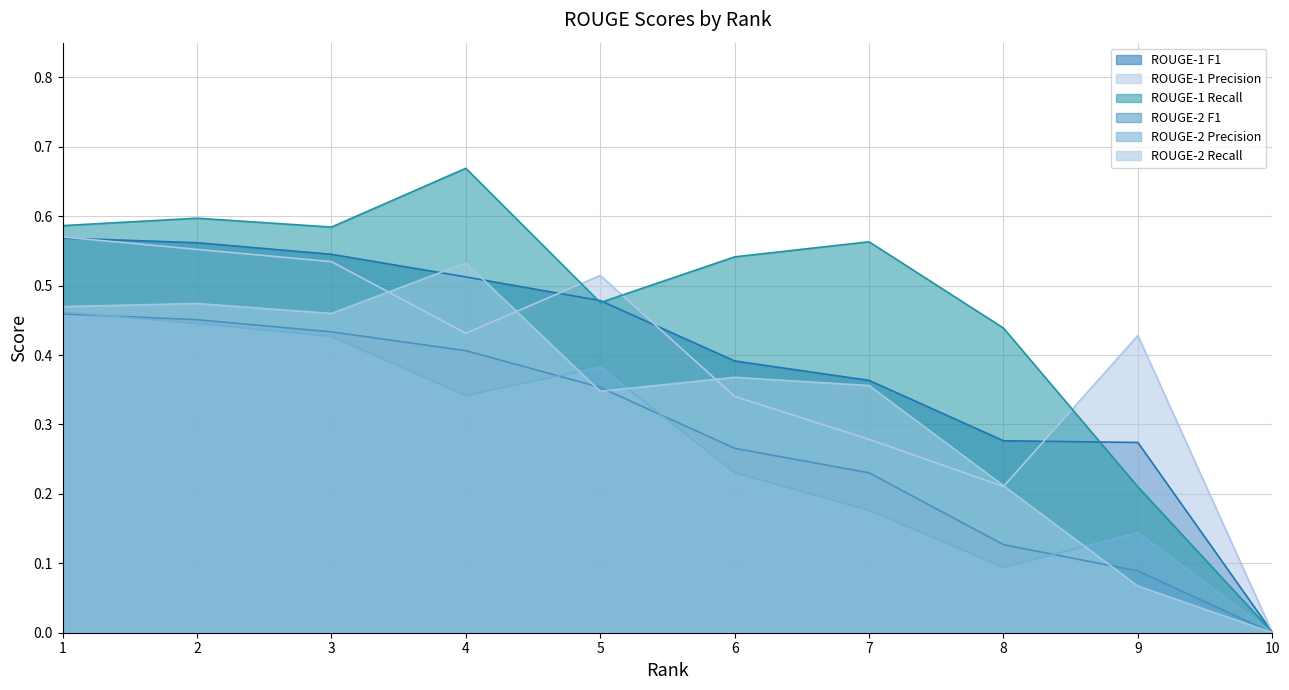

Reading right to left, extract all data points from this chart.

ROUGE-1 F1: 10=0.0	9=0.3	8=0.3	7=0.4	6=0.4	5=0.5	4=0.5	3=0.5	2=0.6	1=0.6
ROUGE-1 Precision: 10=0.0	9=0.4	8=0.2	7=0.3	6=0.3	5=0.5	4=0.4	3=0.5	2=0.6	1=0.6
ROUGE-1 Recall: 10=0.0	9=0.2	8=0.4	7=0.6	6=0.5	5=0.5	4=0.7	3=0.6	2=0.6	1=0.6
ROUGE-2 F1: 10=0.0	9=0.1	8=0.1	7=0.2	6=0.3	5=0.4	4=0.4	3=0.4	2=0.5	1=0.5
ROUGE-2 Precision: 10=0.0	9=0.1	8=0.1	7=0.2	6=0.2	5=0.4	4=0.3	3=0.4	2=0.4	1=0.5
ROUGE-2 Recall: 10=0.0	9=0.1	8=0.2	7=0.4	6=0.4	5=0.3	4=0.5	3=0.5	2=0.5	1=0.5